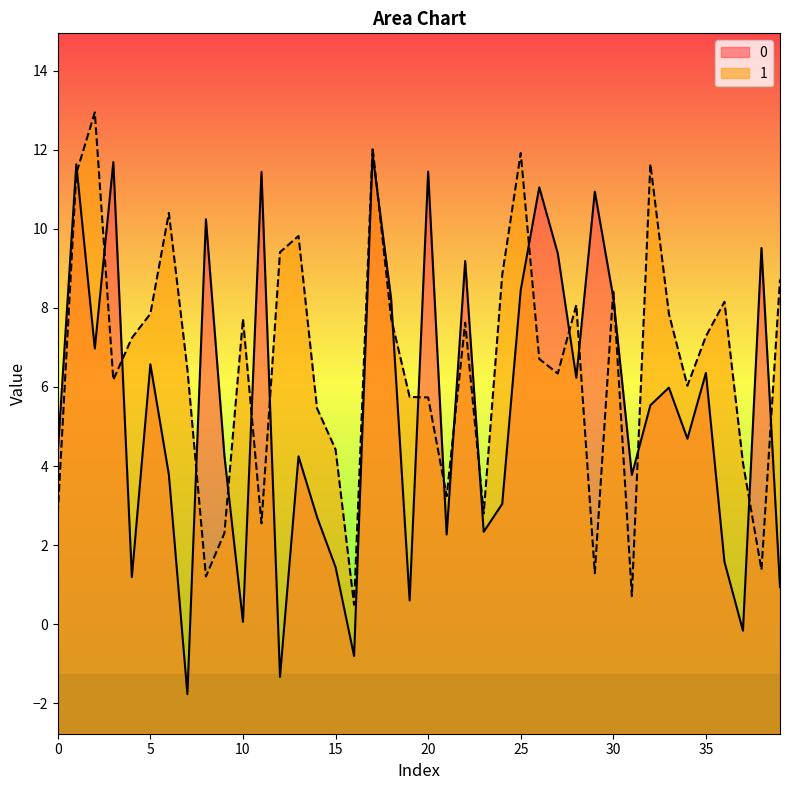

What is the minimum value shown in the chart?

-1.8